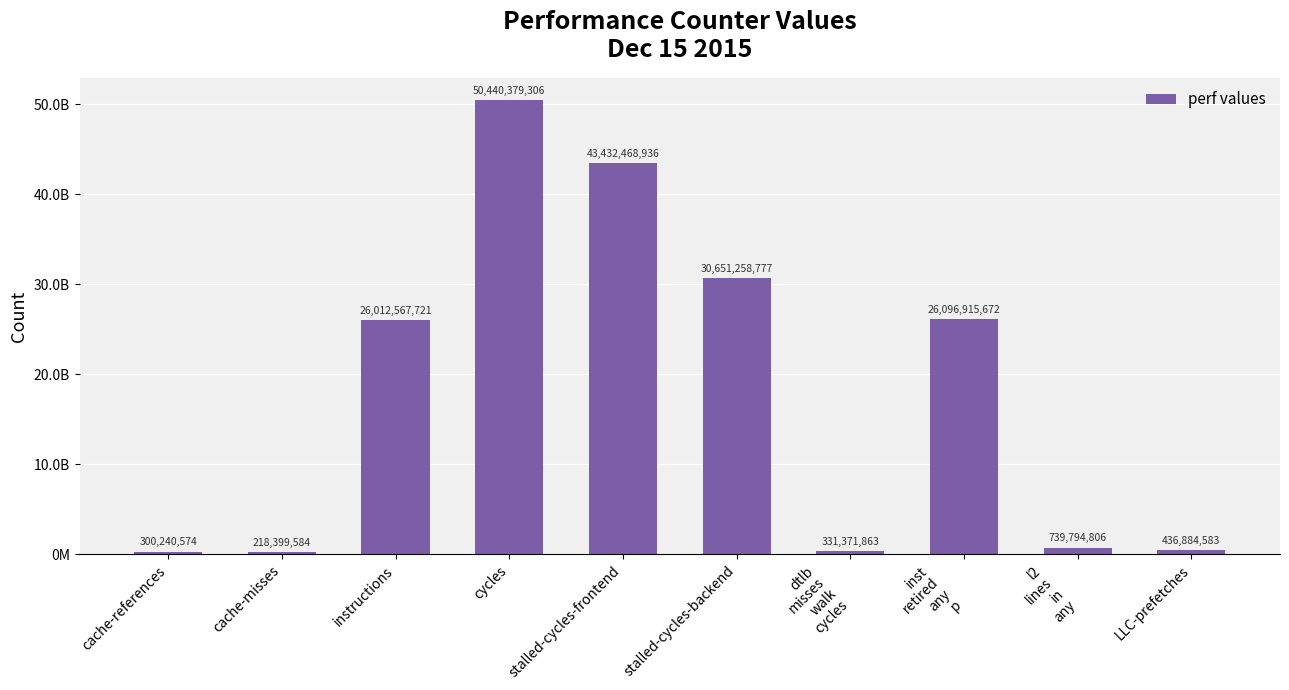

Does the chart contain any negative values?

No